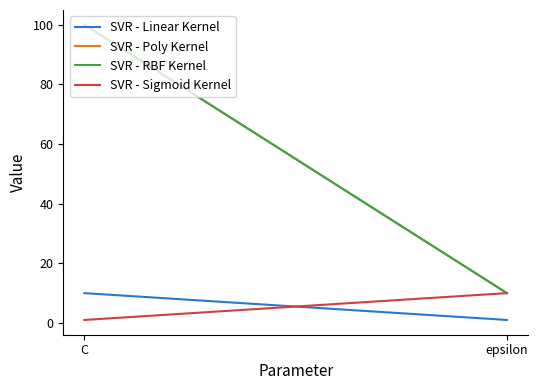

What is the difference between the maximum and minimum values in the SVR - RBF Kernel series?

90